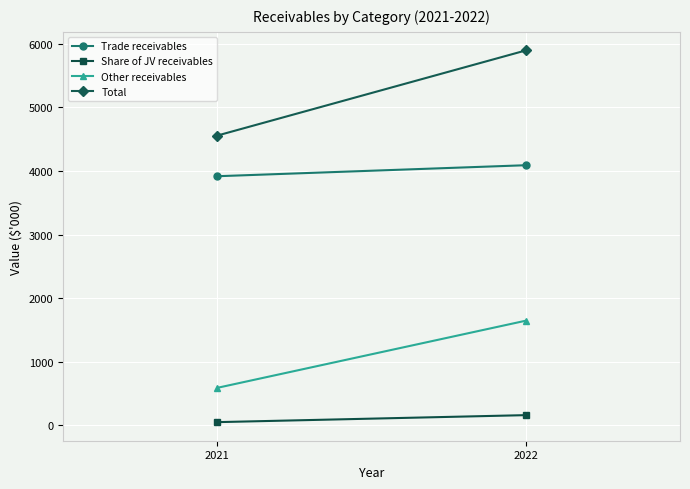

Reading right to left, what are all the values shown in this chart?

Trade receivables: 4090	3917
Share of JV receivables: 160	50
Other receivables: 1645	589
Total: 5895	4556